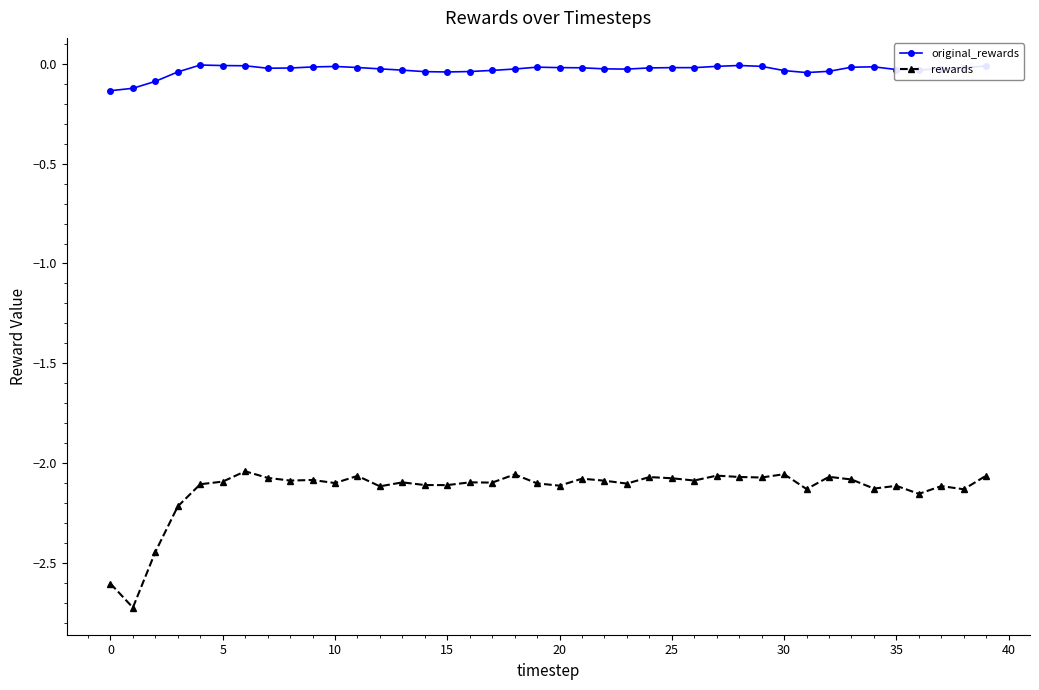

Rank the series by their maximum value, from lowest to highest.

rewards, original_rewards